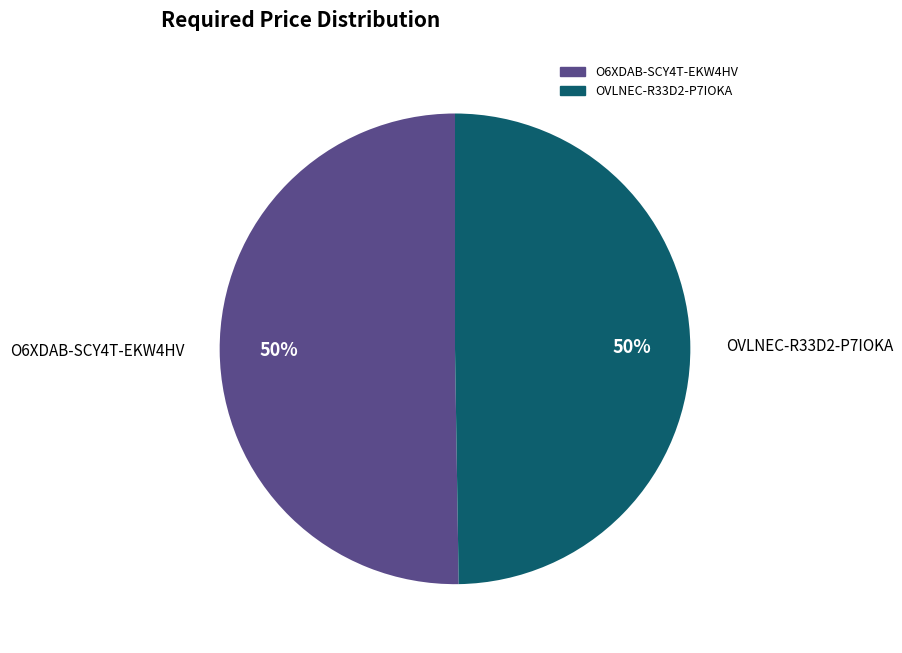

True or false: O6XDAB-SCY4T-EKW4HV accounts for 38% of the total.

False